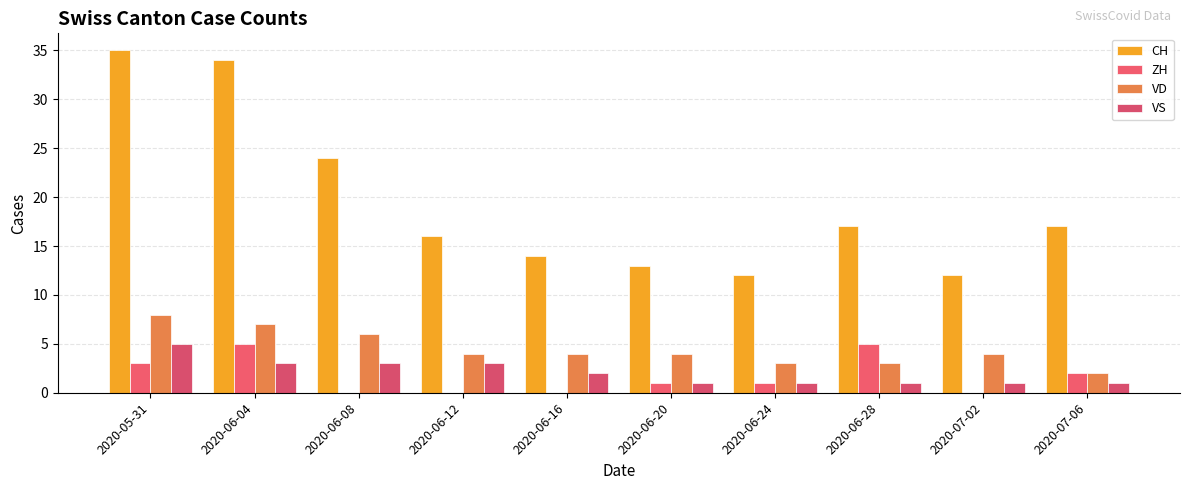

Are the bars grouped side by side (vs. stacked)?

Yes